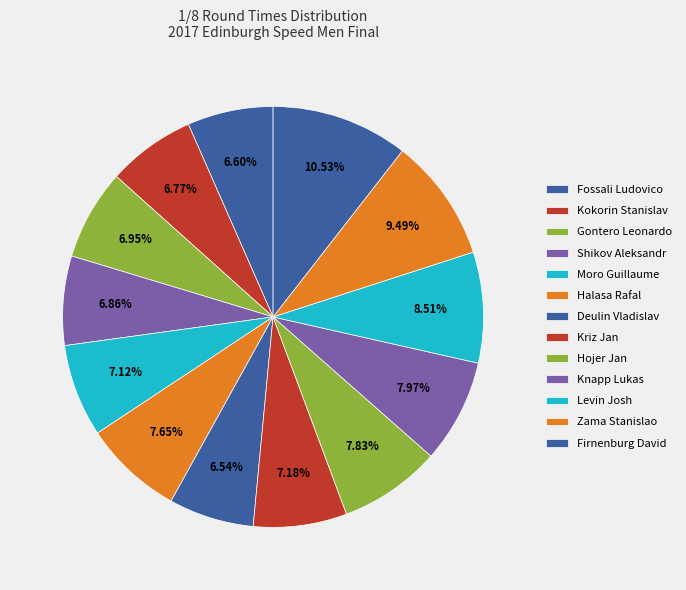

Count the number of slices in the pie.

13